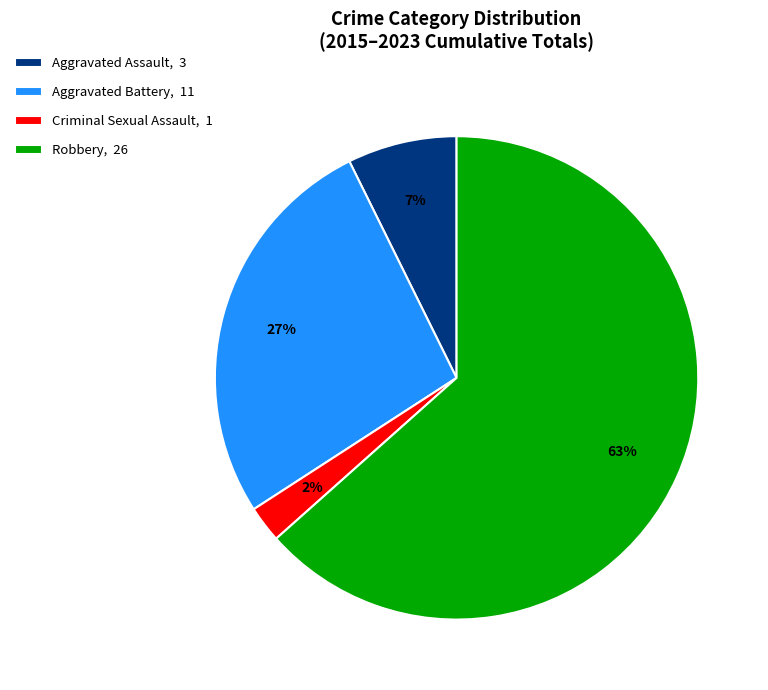

True or false: Criminal Sexual Assault, 1 accounts for 2% of the total.

True